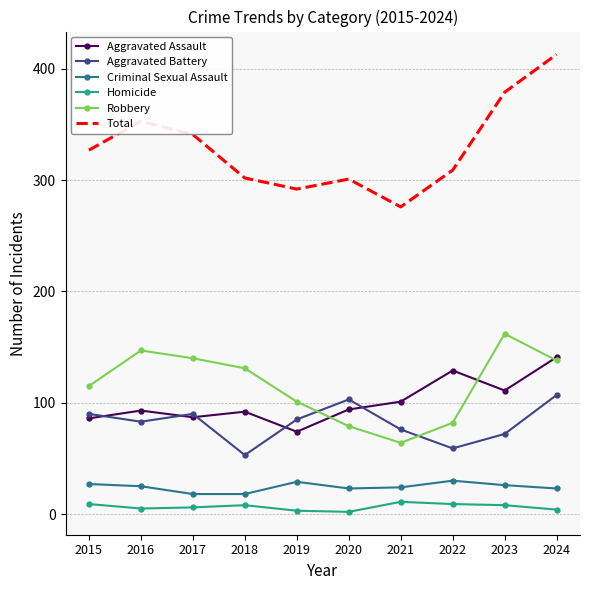

What is the difference between the second highest and minimum values in the Homicide series?

7